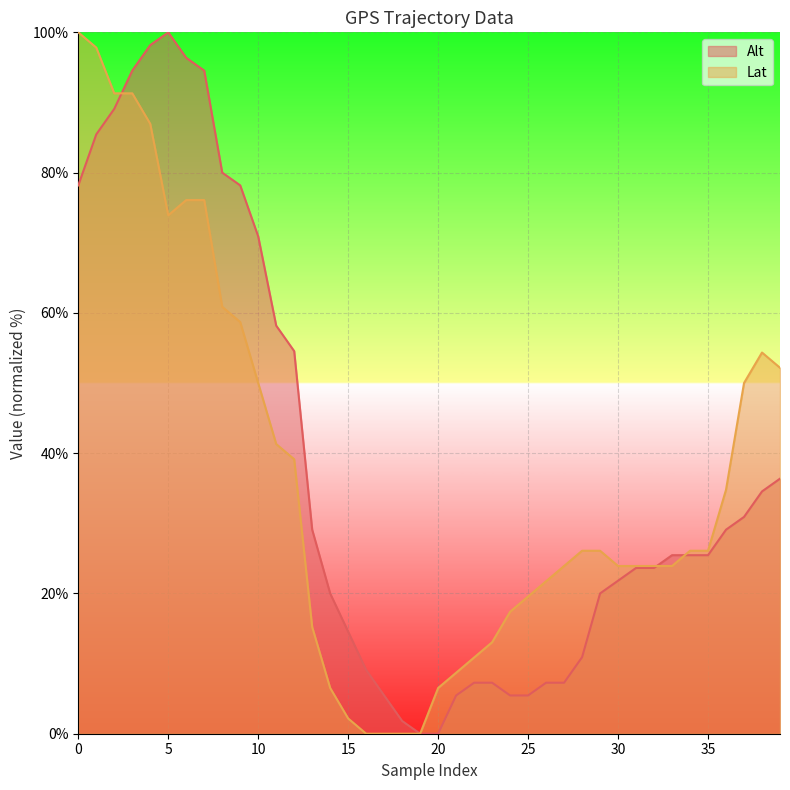

How many data points in Lat are less than 26?

19